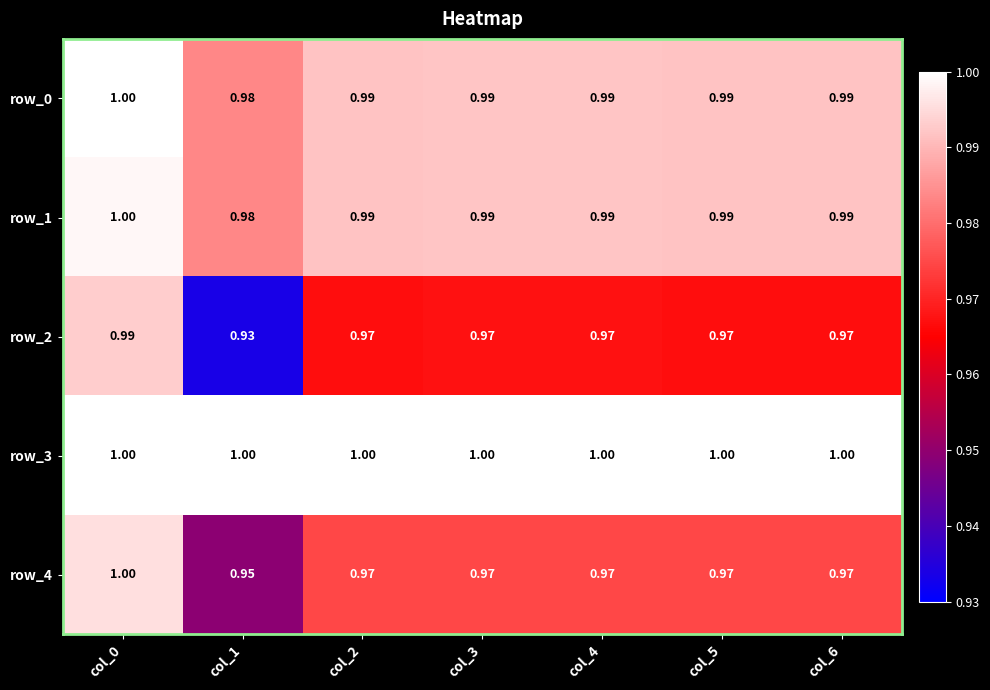

Is it true that row_0 equals 0.5 at col_3?

False